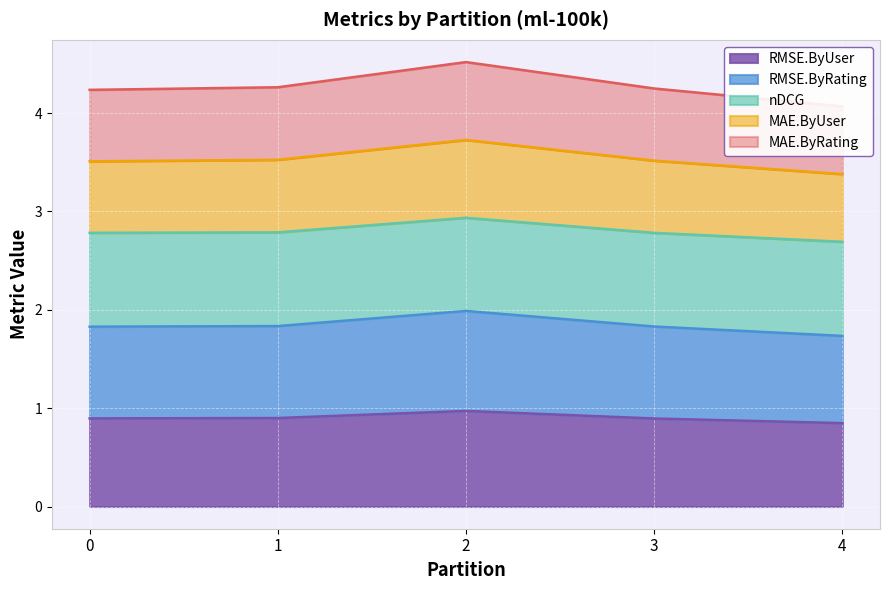

Does the chart display data point markers on the line(s)?

No